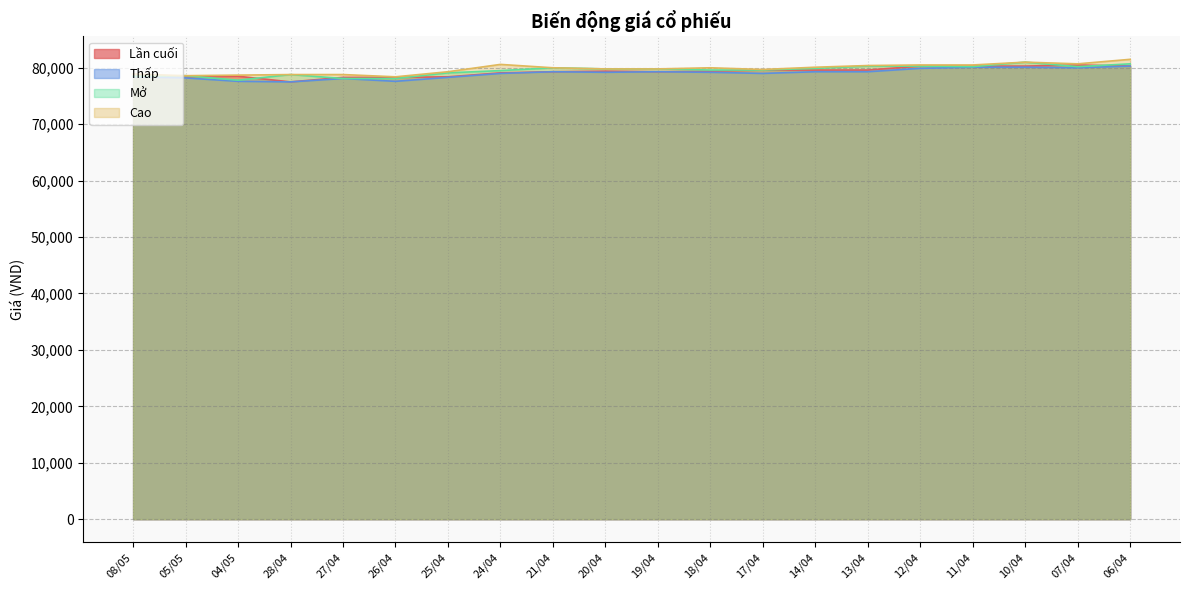

Read the Cao value at 07/04, to the nearest 100.

80700